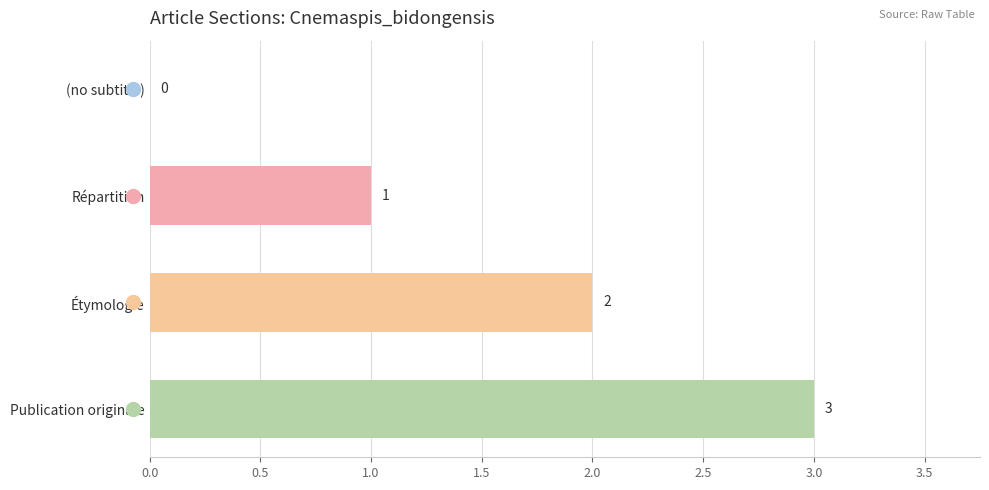

What is the sum of all values?

6